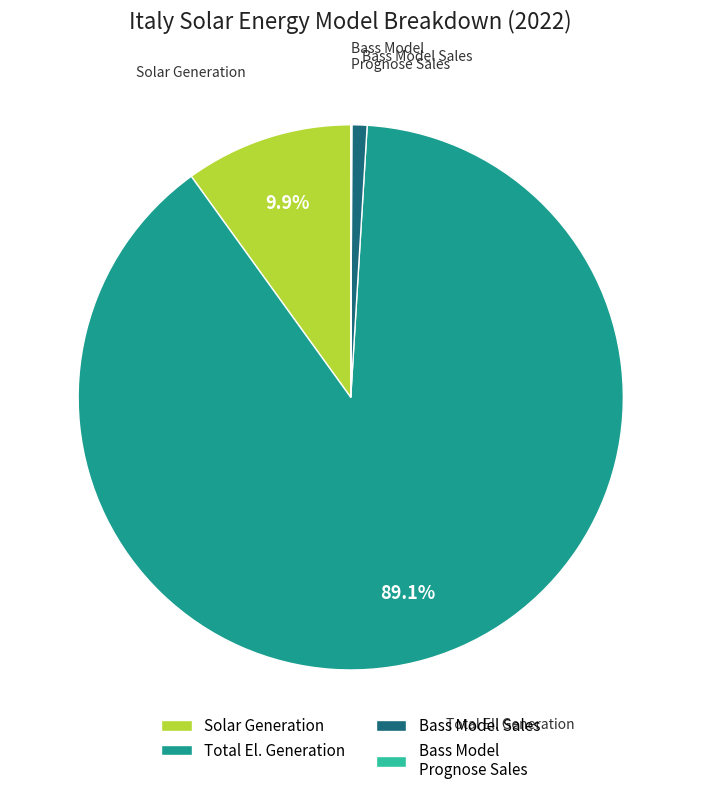

Do Solar Generation and Total El. Generation together represent more than half of the pie?

Yes